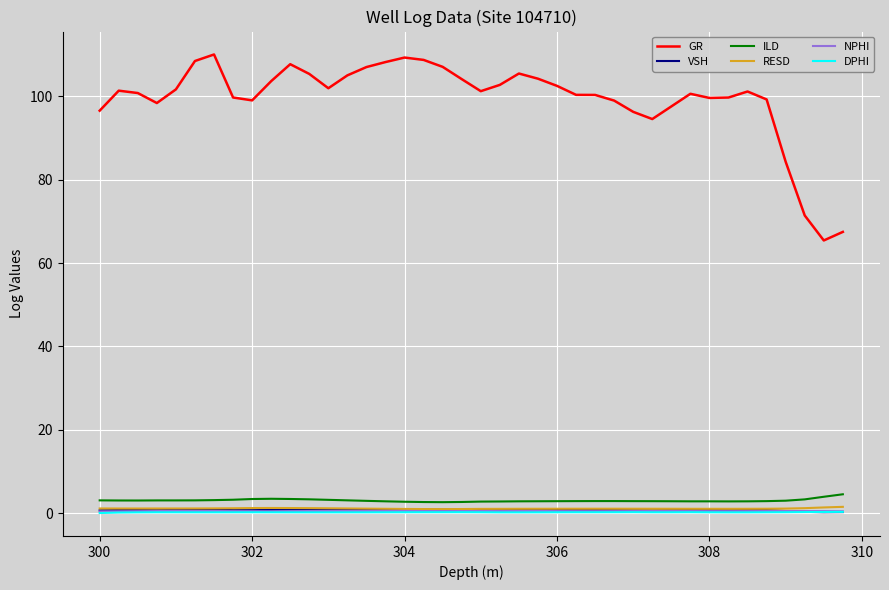

What is the highest value of the ILD series?

4.5